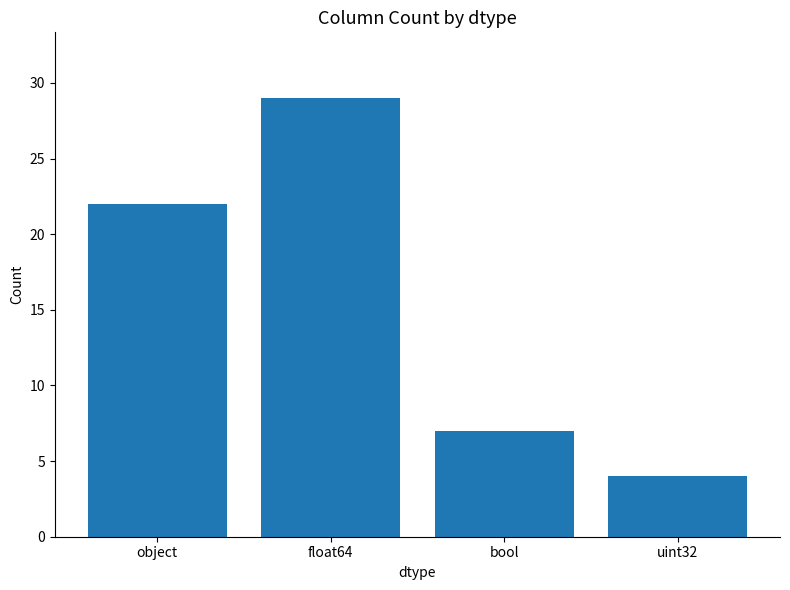

Is it true that the value at bool is 3?

False